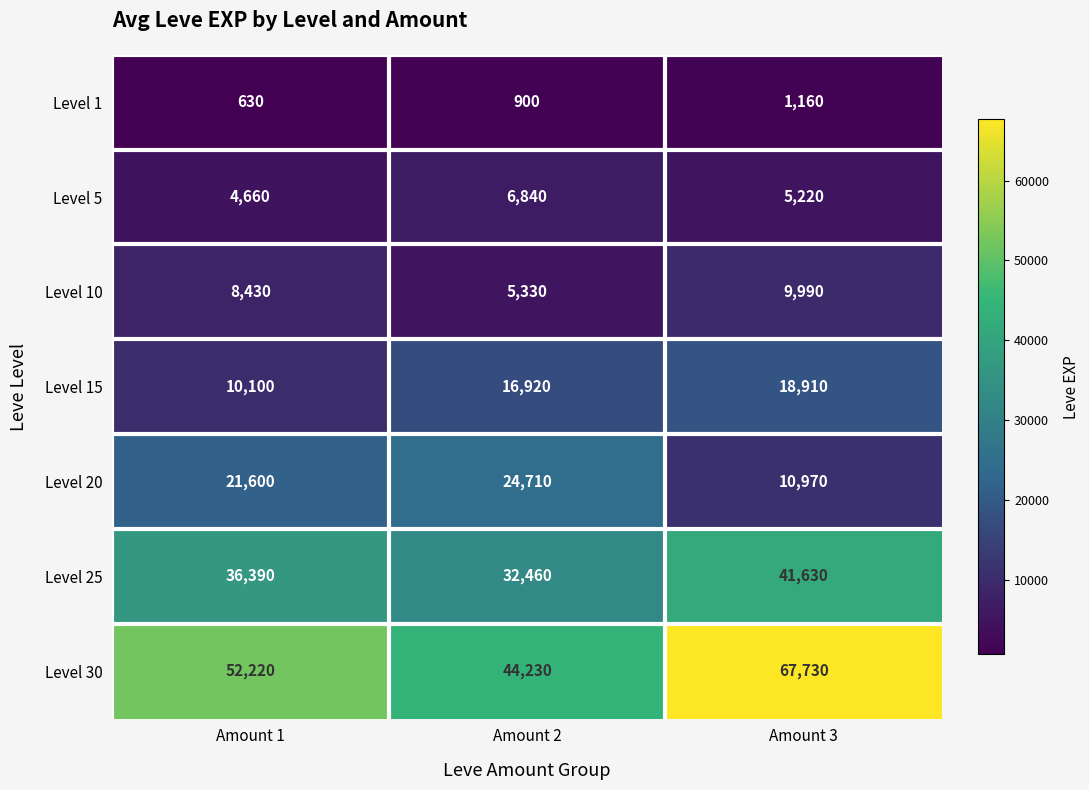

At how many categories does at least one series exceed 4251?

3